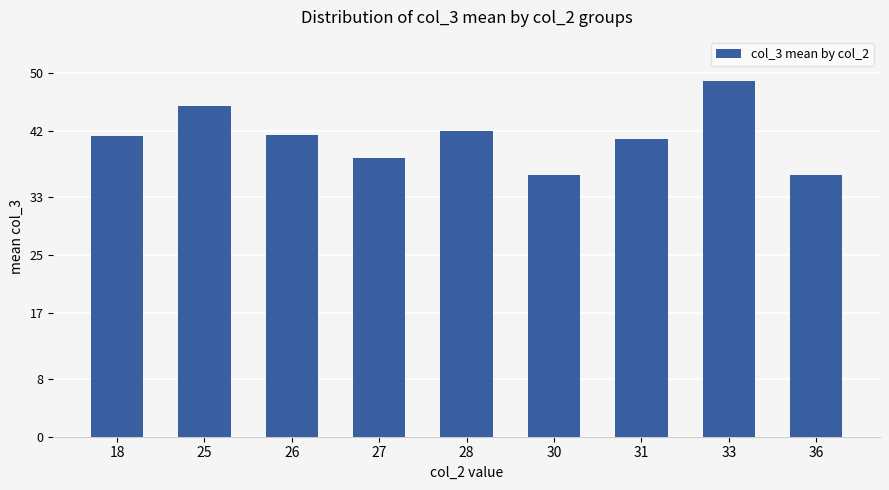

What is the greatest value displayed?

49.0